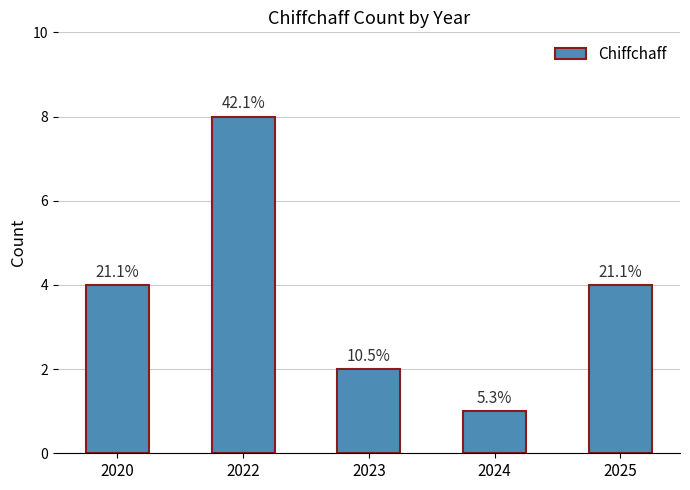

What is the value of the 2nd bar from the left?

8